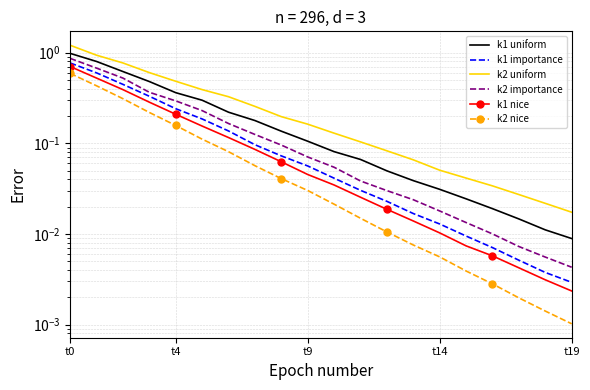

What is the label of the 5th point from the right?

15